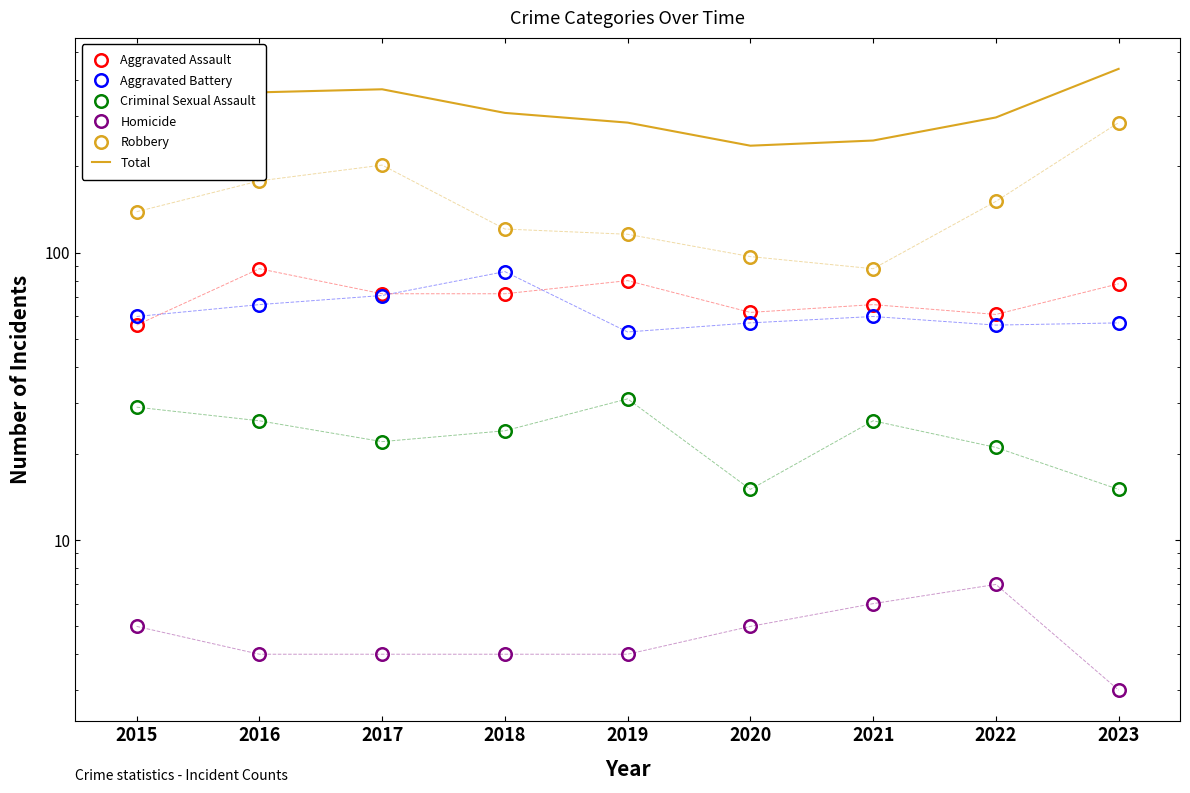

At which category does Robbery reach its first local peak?

2017